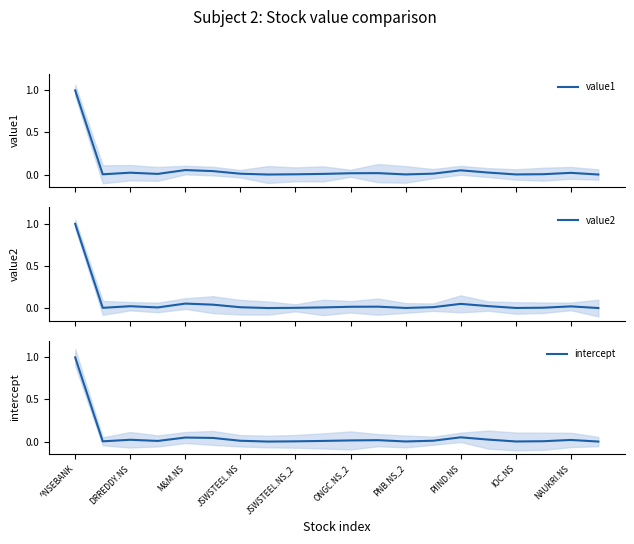

List the series in order of their overall mean, highest first.

value1, value2, intercept